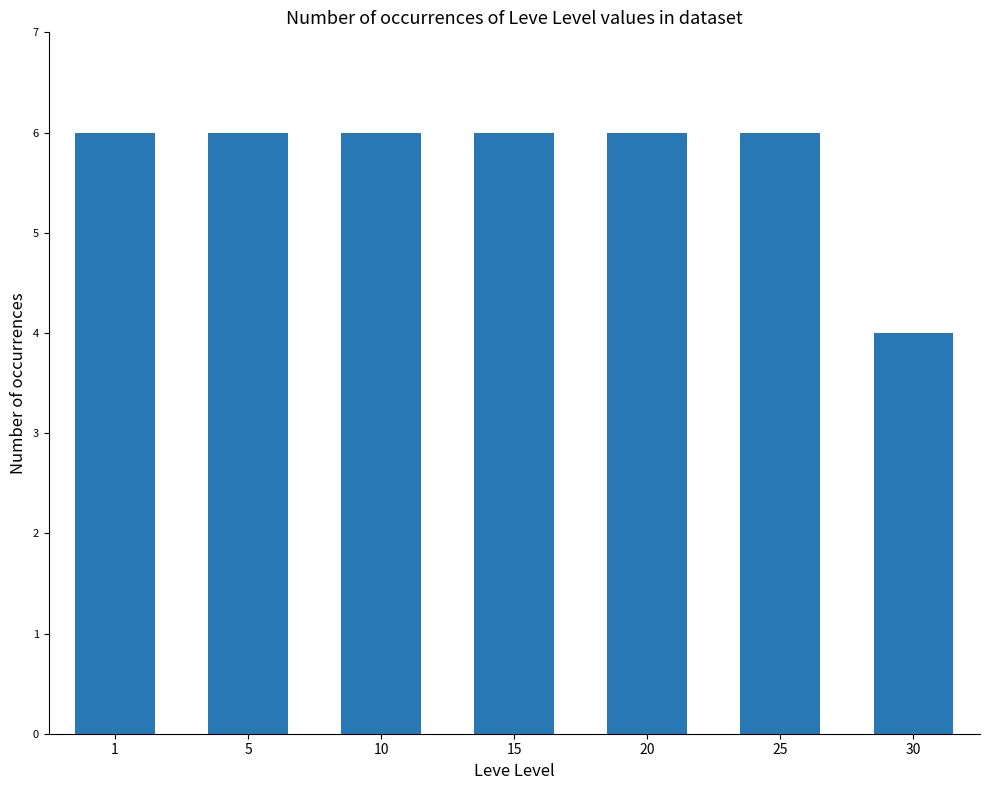

The value at 10 is 4. True or false?

False